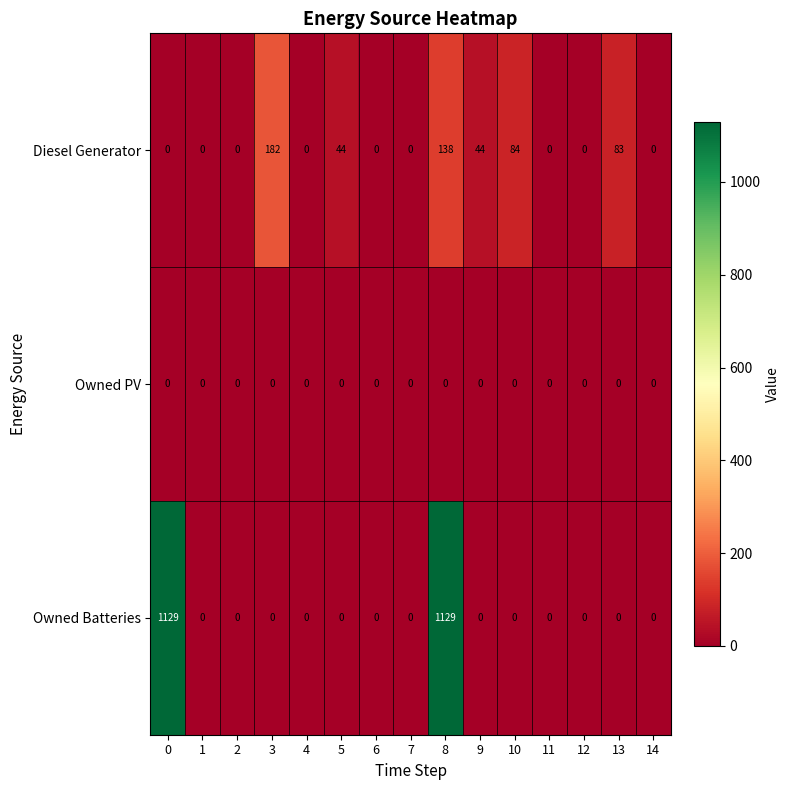

What is the greatest value displayed?

1129